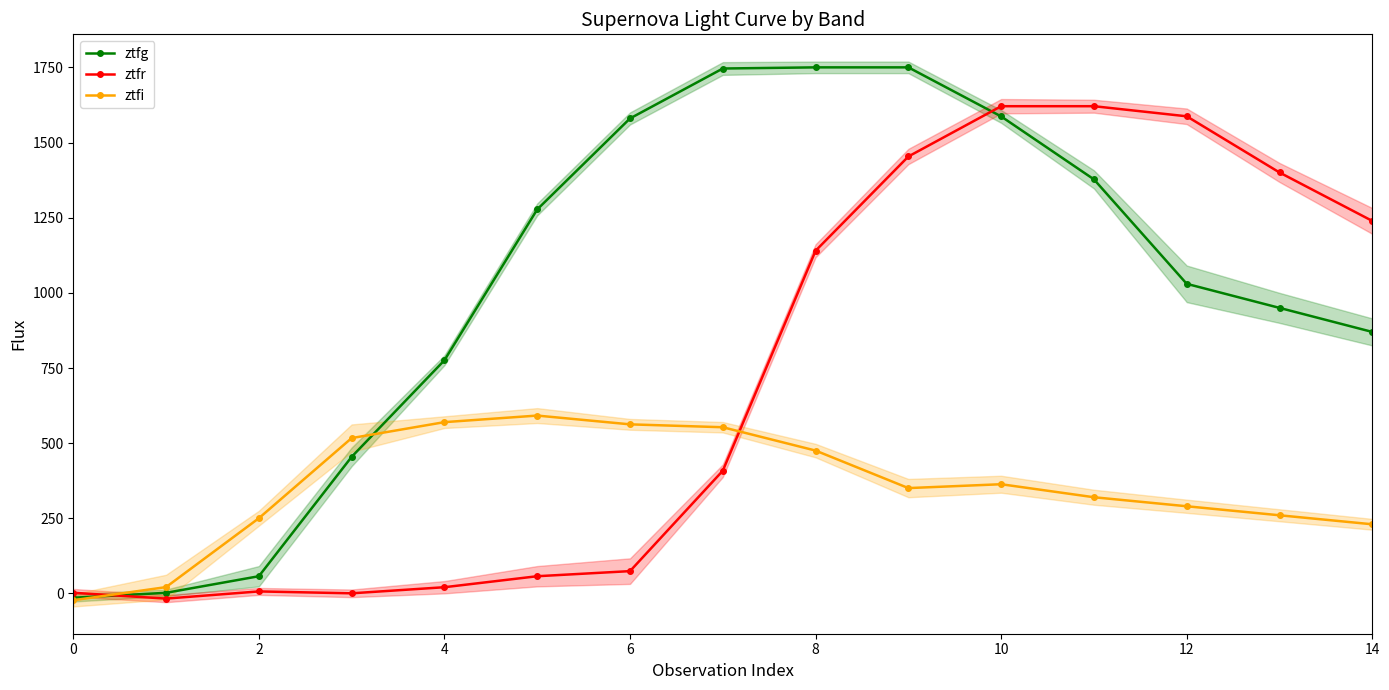

How many lines are shown in the chart?

3